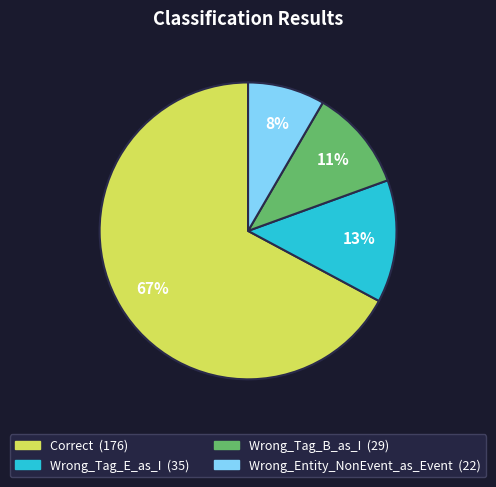

Which slice represents more than half of the pie?

Correct